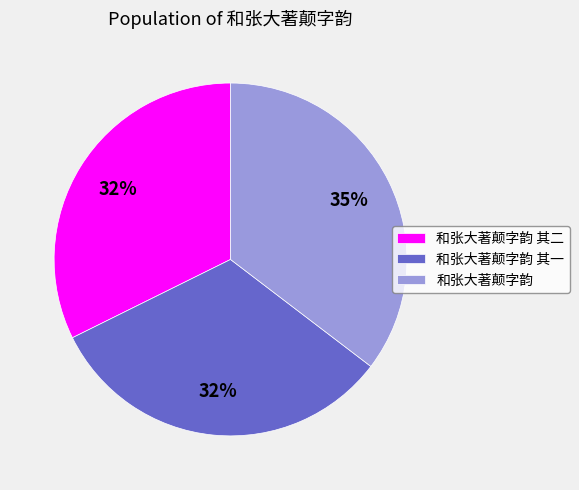

To the nearest percent, what is the average slice percentage?

33%